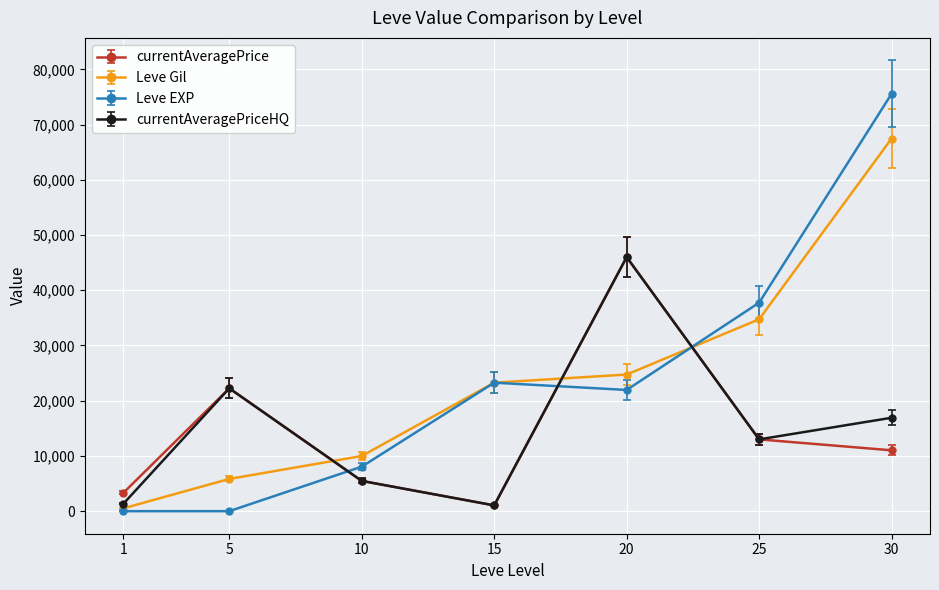

What is the difference between the highest and lowest values at 1?

3306.0